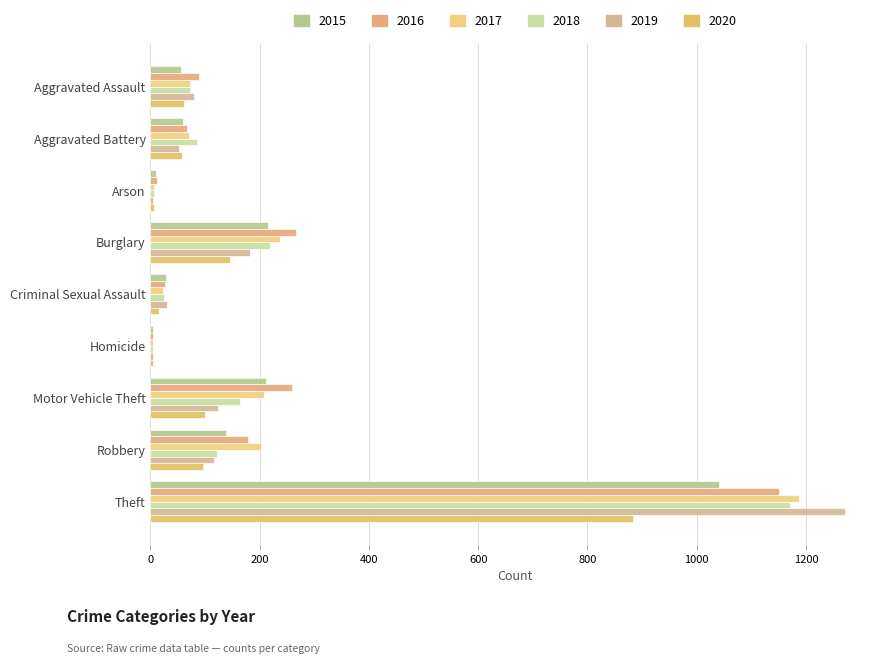

What is the smallest value displayed?

4